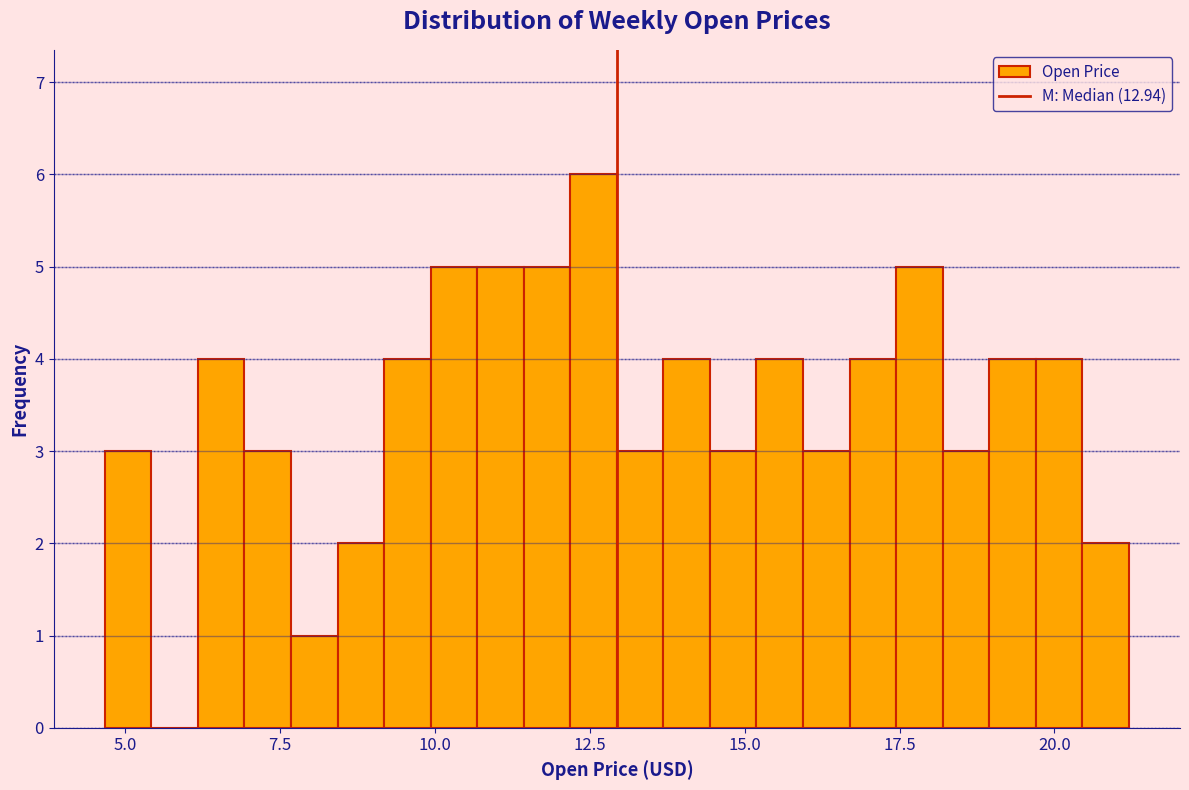

Around what value on the x-axis is the tallest bar? Give the approximate position of its centre, as read against the axis.

12.5